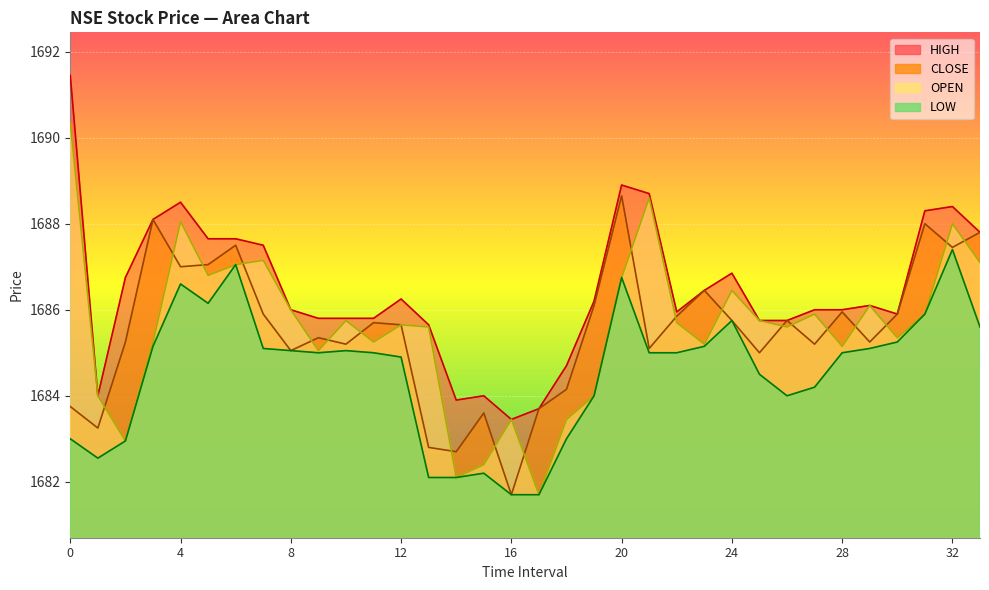

Is the value of CLOSE at 30 greater than the value of HIGH at 30?

No